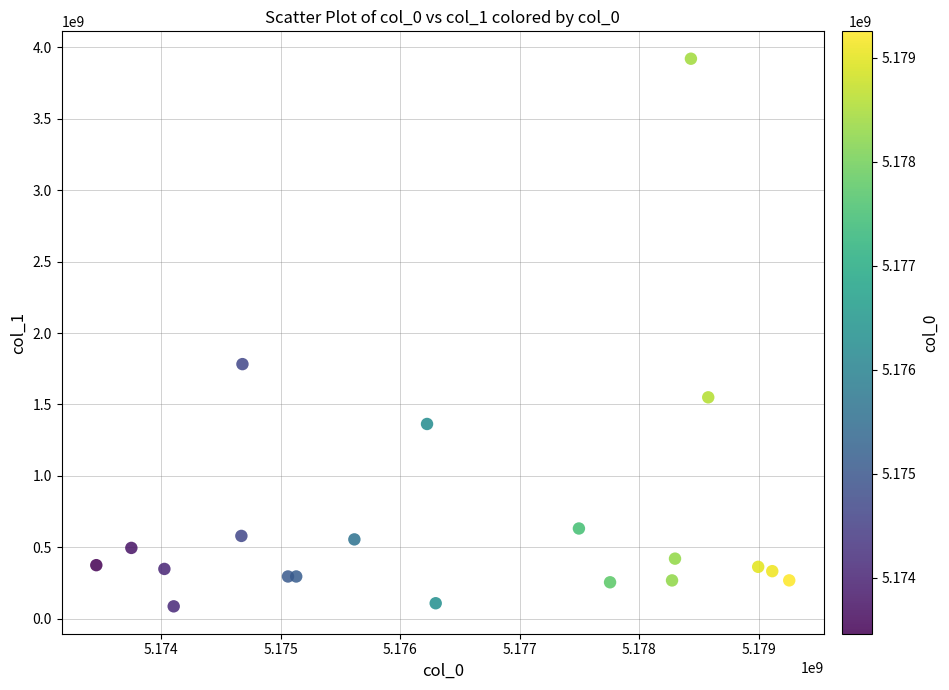

What is the range of X values (max minus min)?

5791994